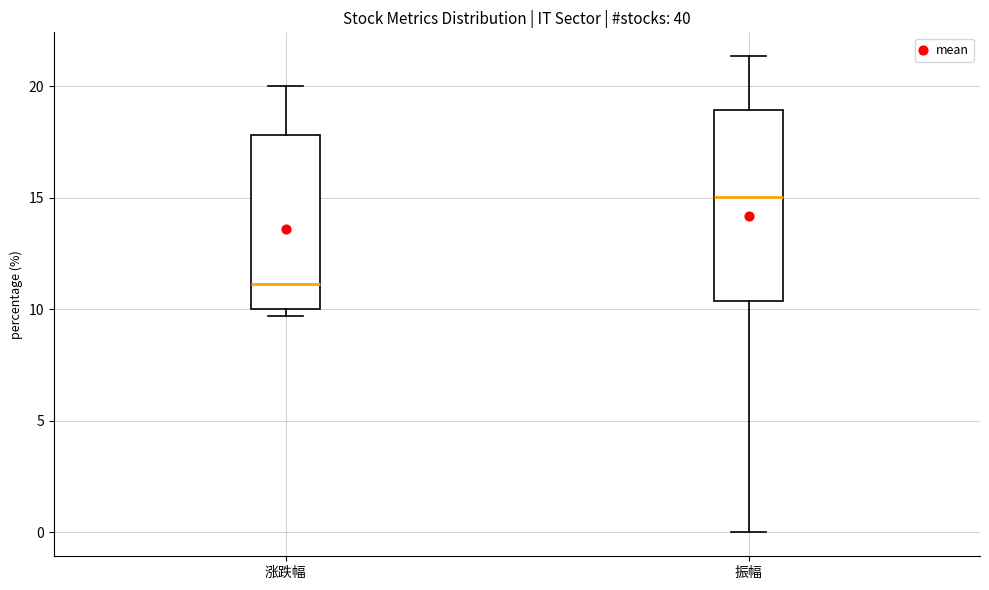

Which box's median line is the highest?

振幅